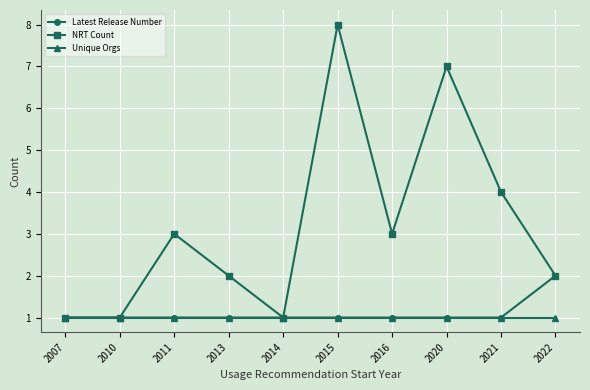

True or false: NRT Count has a value of 4 at 2021.

True